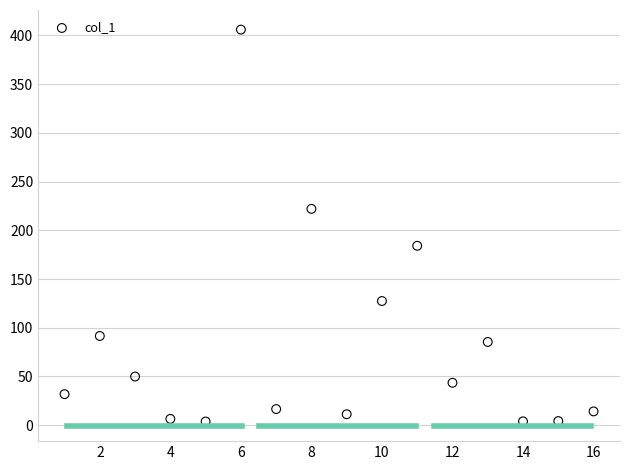

What is the range of X values (max minus min)?

15.0